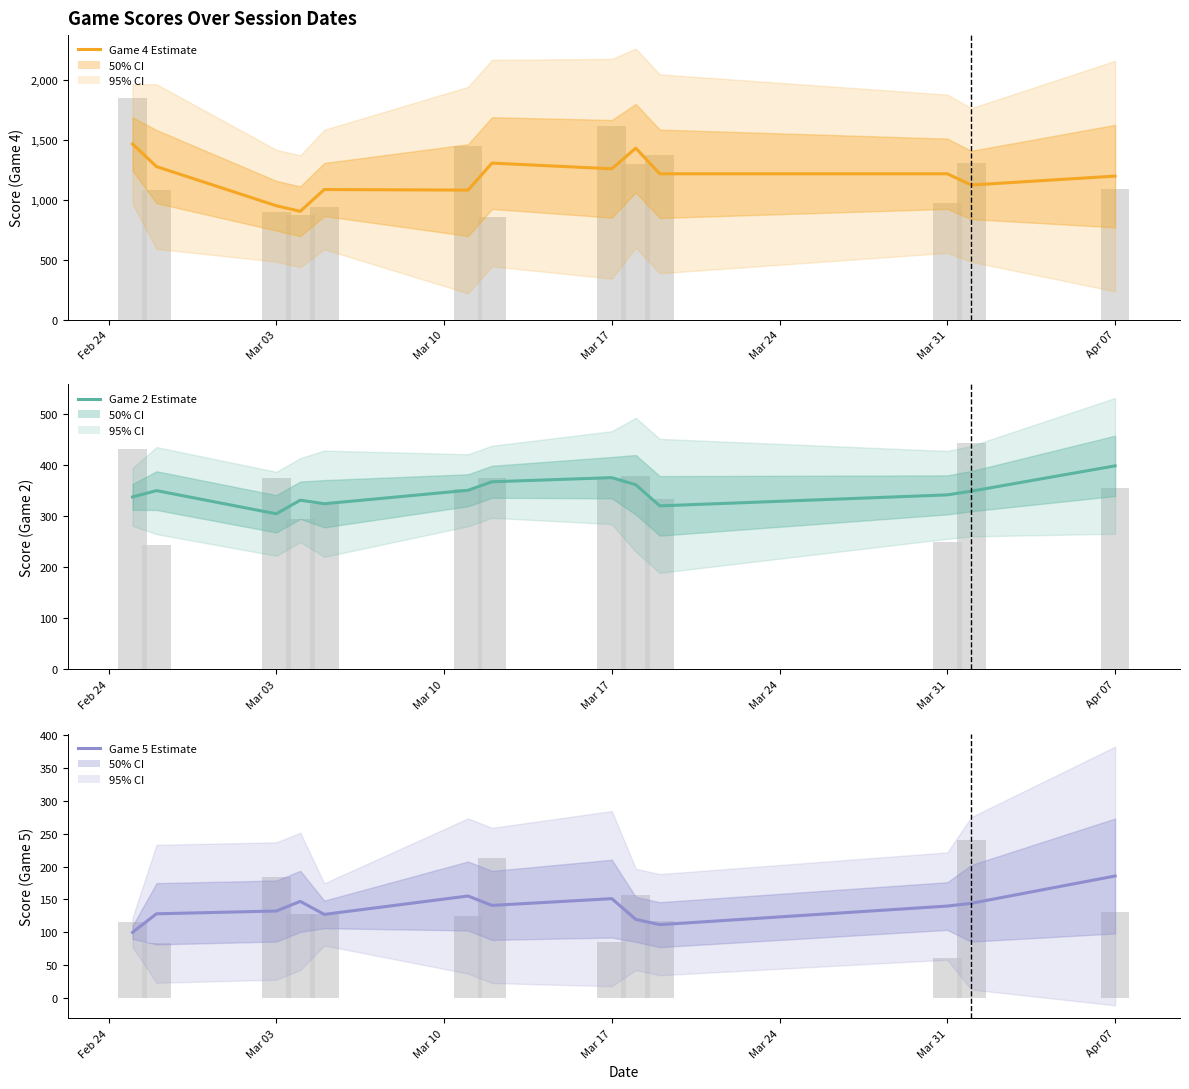

The Game 4 Estimate series shows 1685.0 at Mar 17. True or false?

False